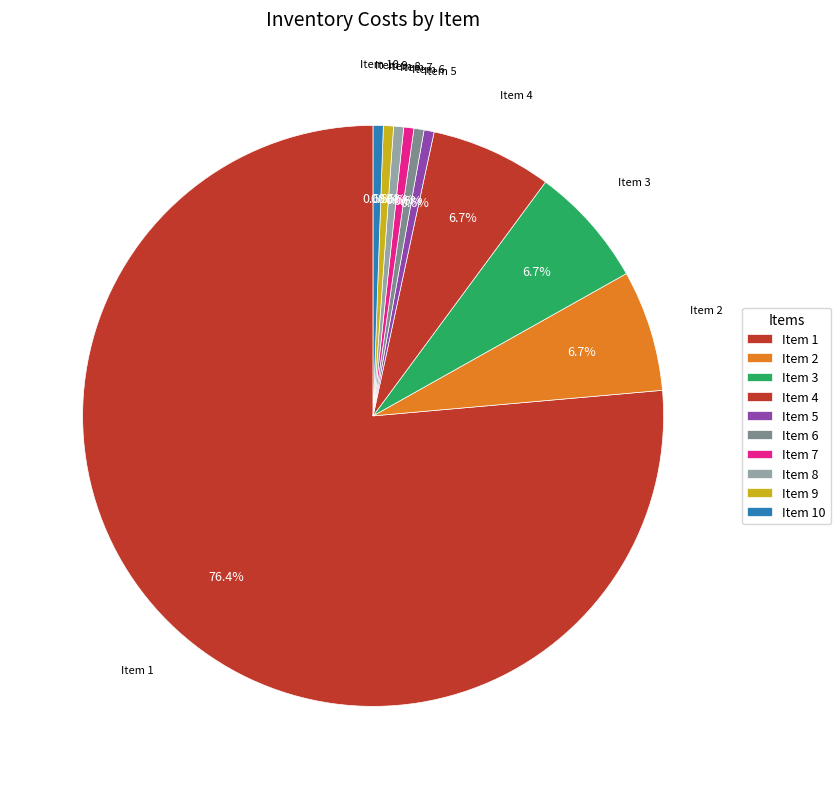

Does any single category account for the majority?

Yes